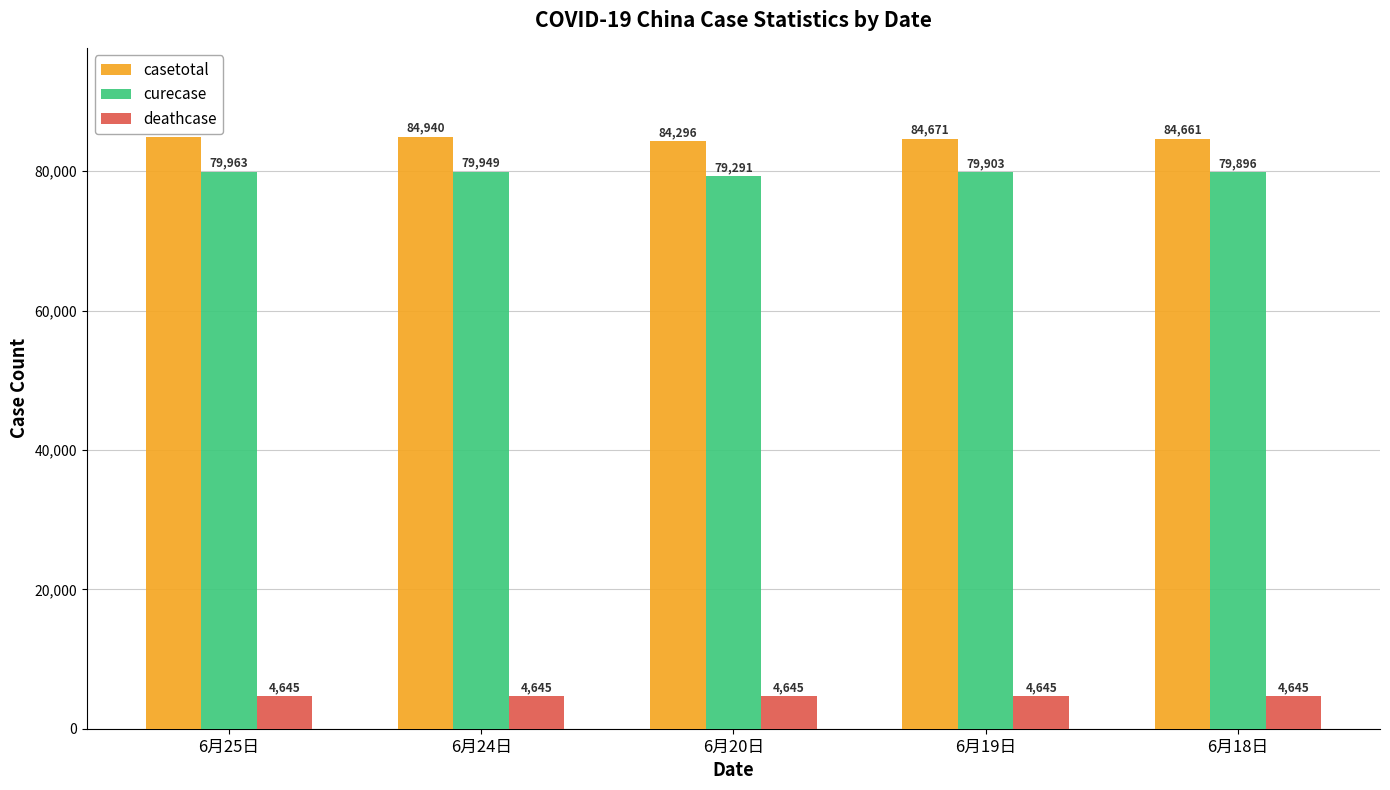

Reading left to right, what are all the values shown in this chart?

casetotal: 6月25日=84970	6月24日=84940	6月20日=84296	6月19日=84671	6月18日=84661
curecase: 6月25日=79963	6月24日=79949	6月20日=79291	6月19日=79903	6月18日=79896
deathcase: 6月25日=4645	6月24日=4645	6月20日=4645	6月19日=4645	6月18日=4645